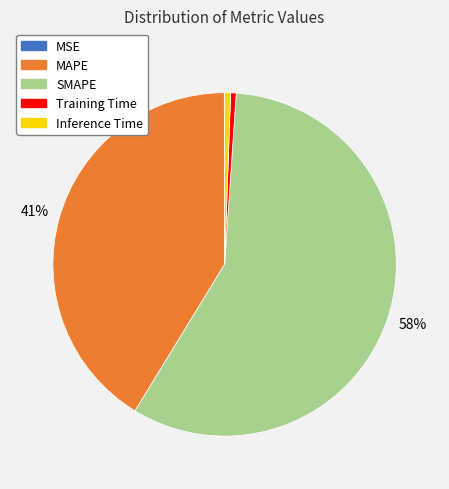

Which slice is the largest?

SMAPE